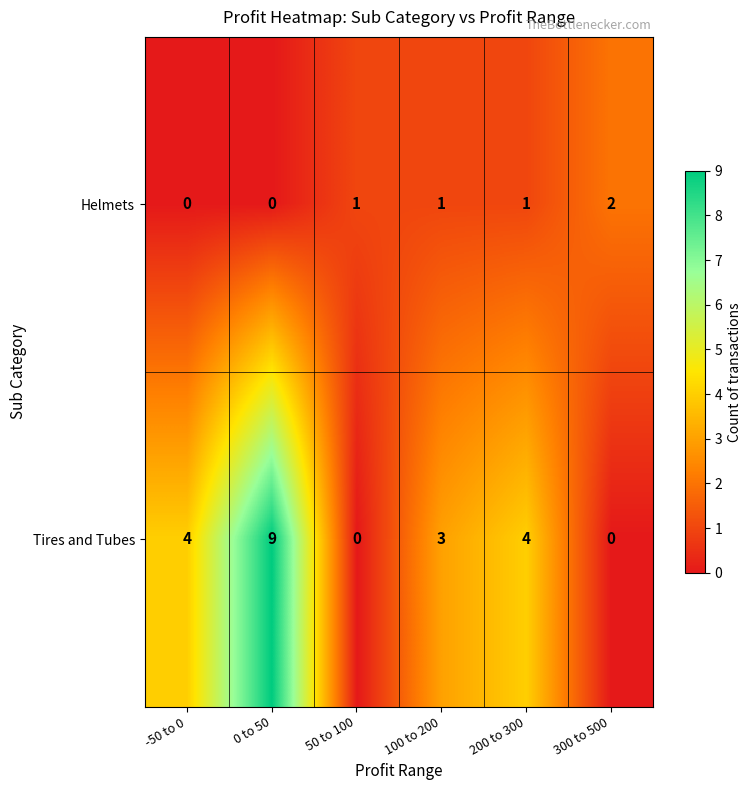

Reading left to right, what are all the values shown in this chart?

Helmets: -50 to 0=0	0 to 50=0	50 to 100=1	100 to 200=1	200 to 300=1	300 to 500=2
Tires and Tubes: -50 to 0=4	0 to 50=9	50 to 100=0	100 to 200=3	200 to 300=4	300 to 500=0